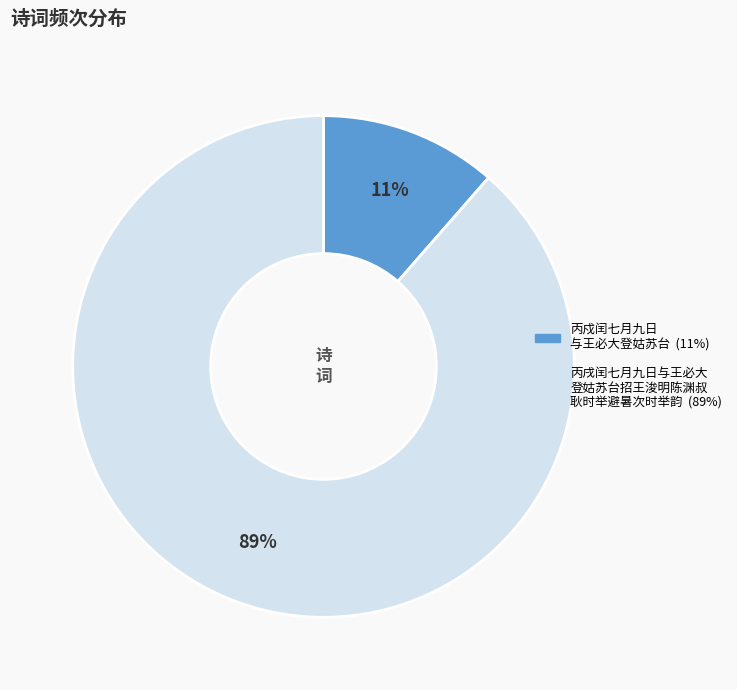

Is there any slice that represents more than half of the pie?

Yes